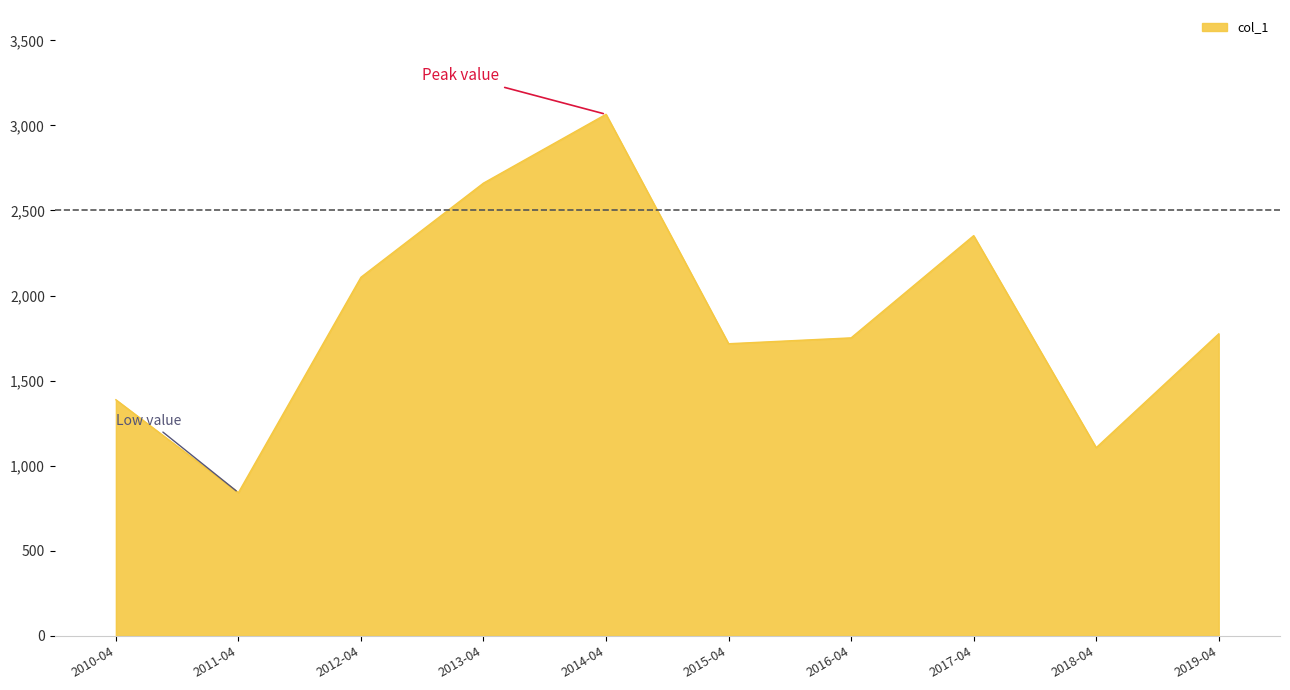

Read the value at 2017-04.

2352.1